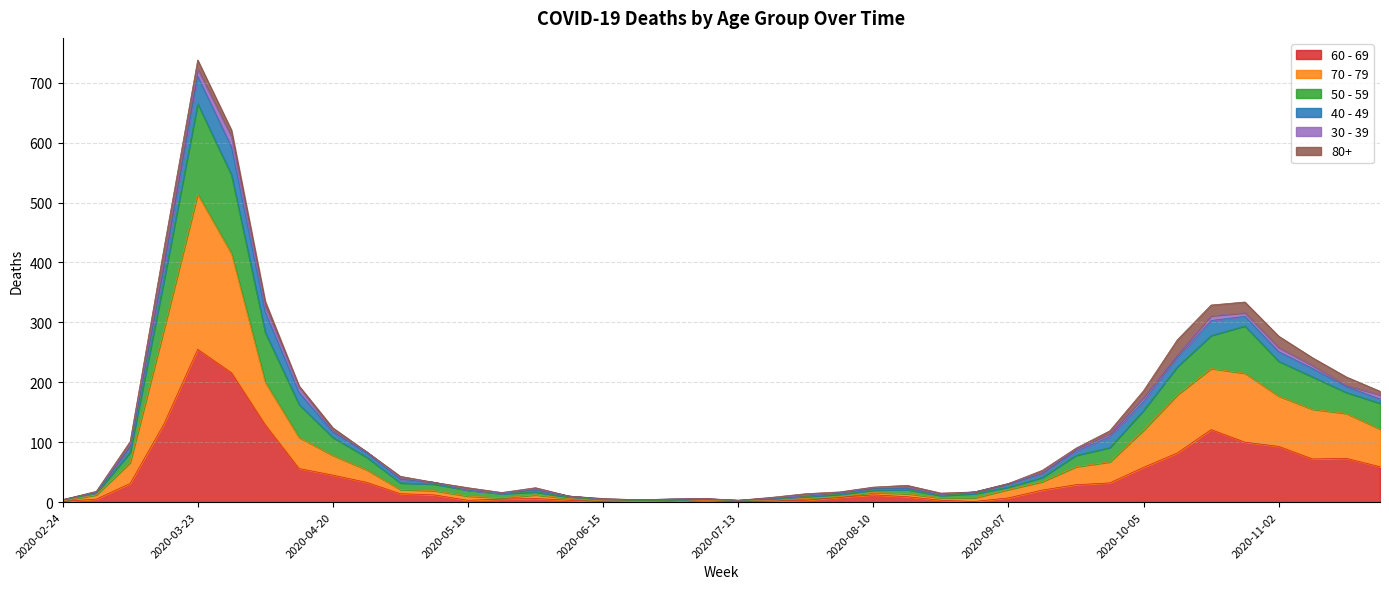

Which category has the highest value in the 60 - 69 series?

2020-03-23